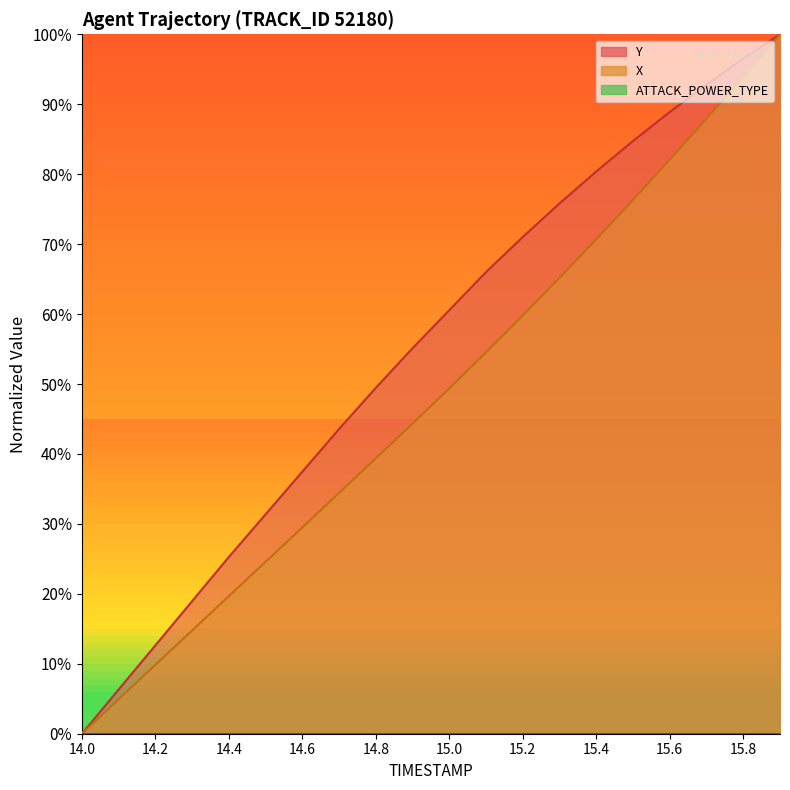

What is the sum of all Y values?

1096.9